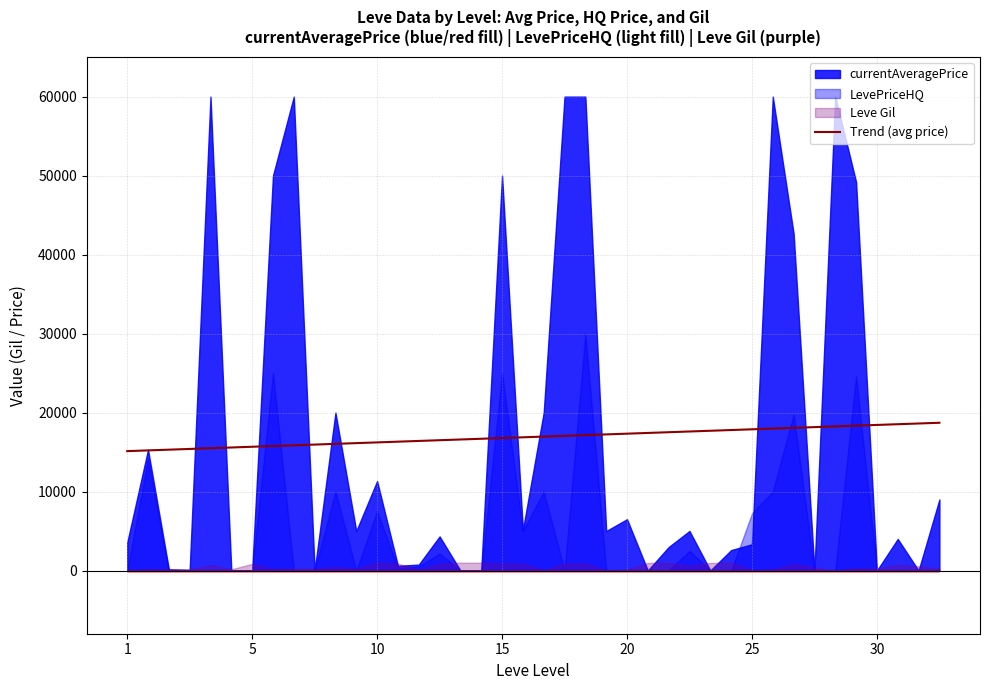

Where is the data nearest to the value 16912?

19